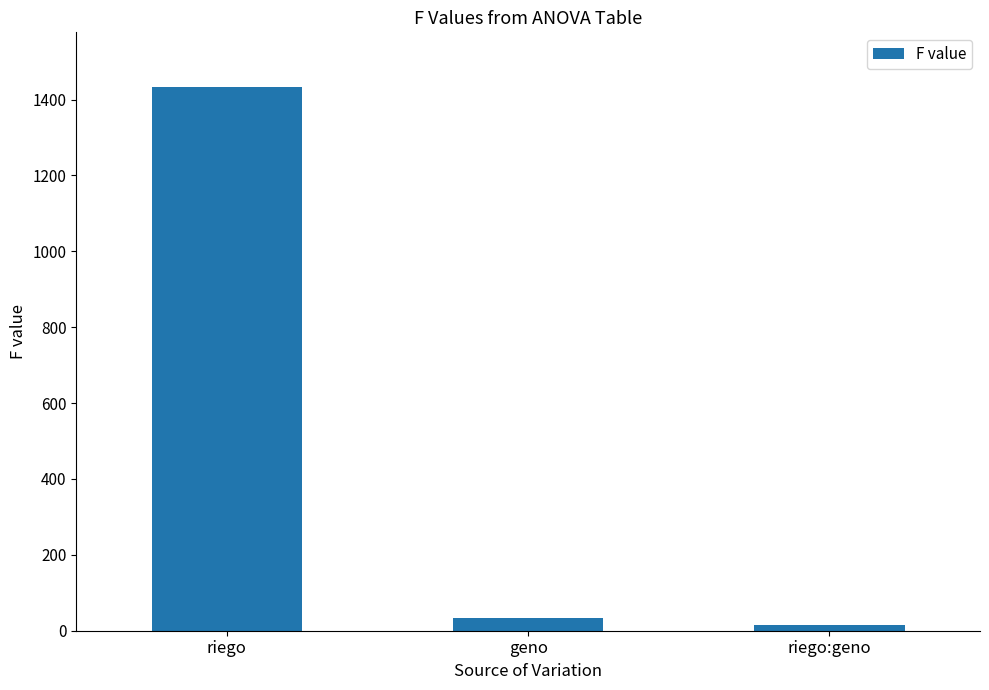

List the labels in order of value, smallest first.

riego:geno, geno, riego